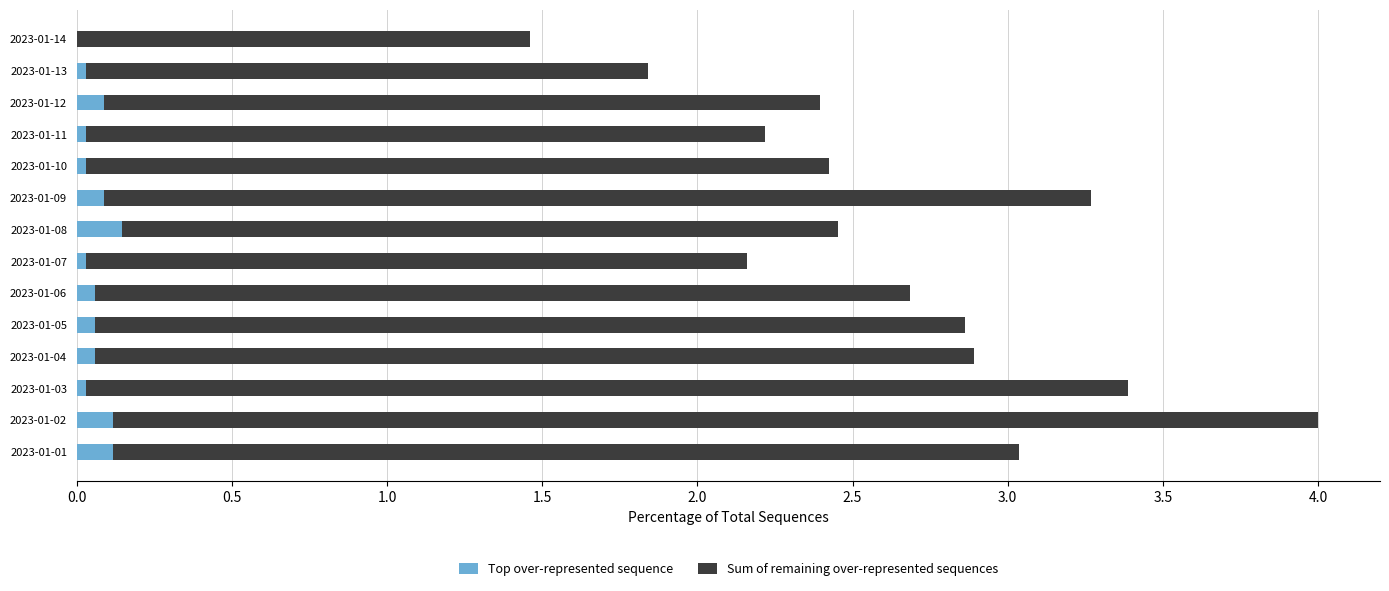

At which category is the sum across all series the highest?

2023-01-02